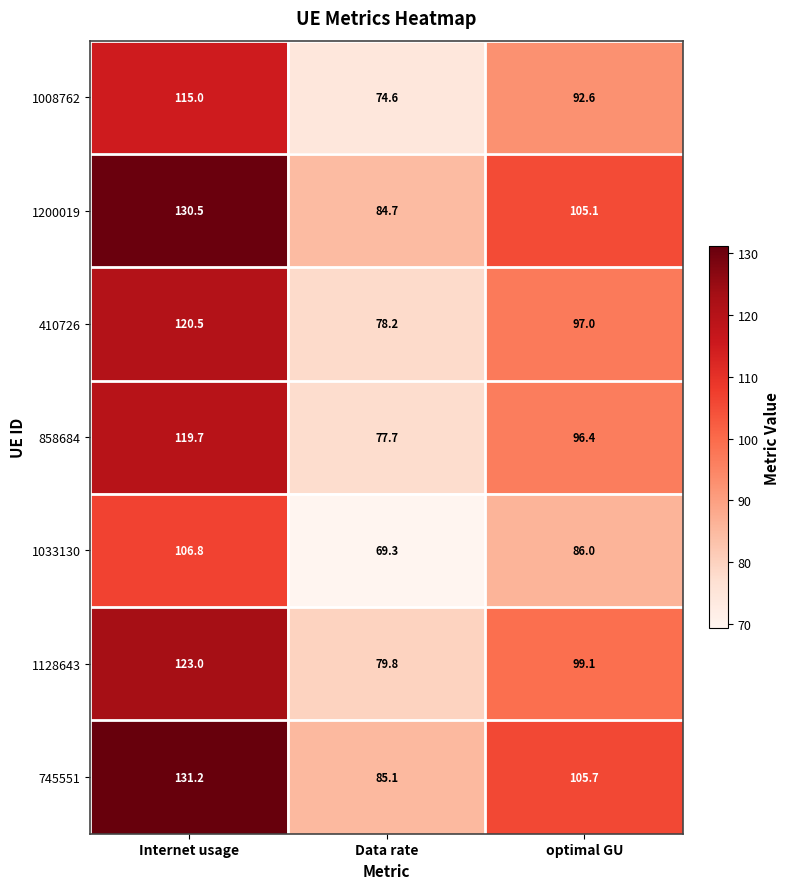

How many distinct data groups are displayed?

7